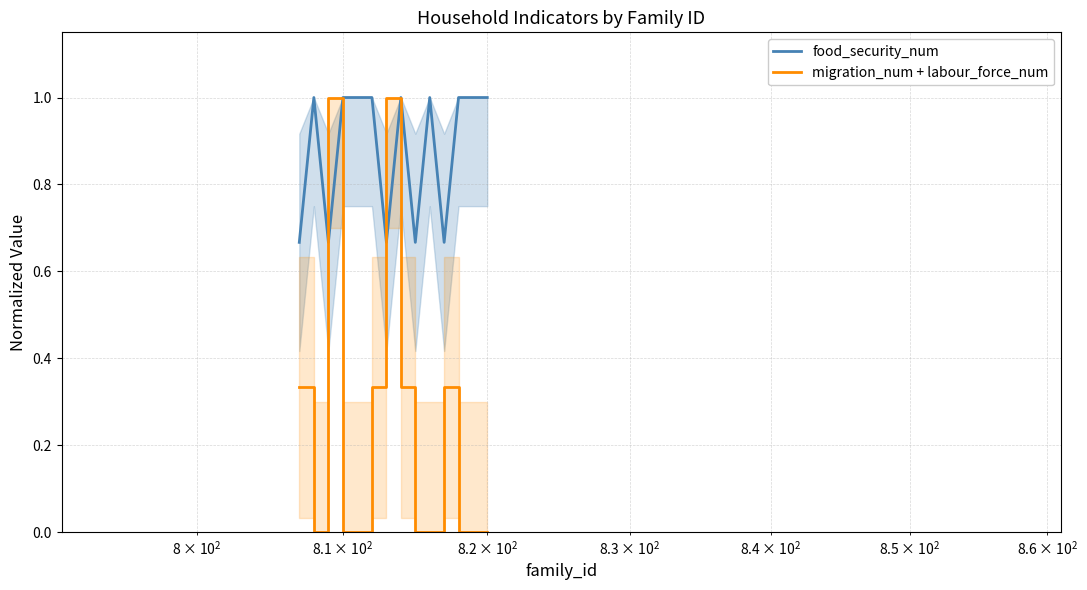

What is the highest value of the migration_num + labour_force_num series?

1.0